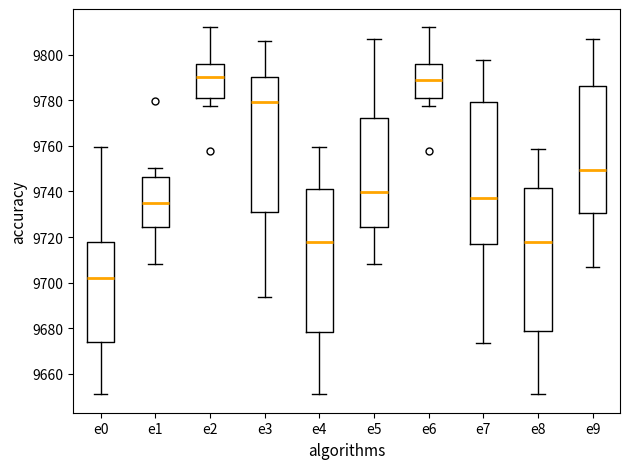

Where is the upper edge of the box for e3 on the y-axis? The values are not printed on the chart, so give them approximately, as read against the axis.

9790